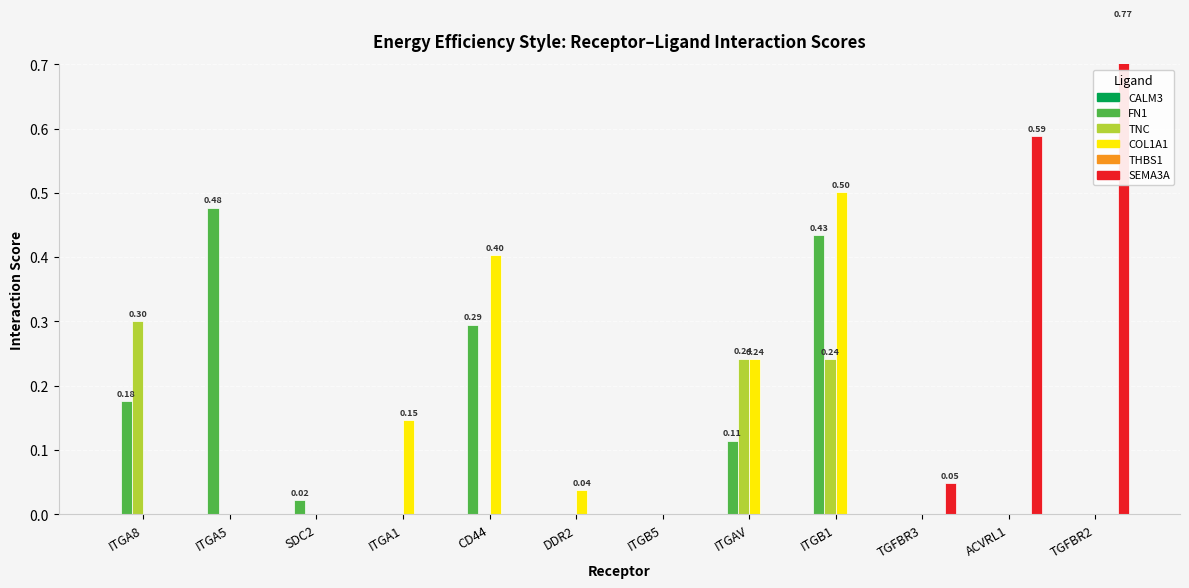

Between DDR2 and ITGA1, which is larger?

DDR2